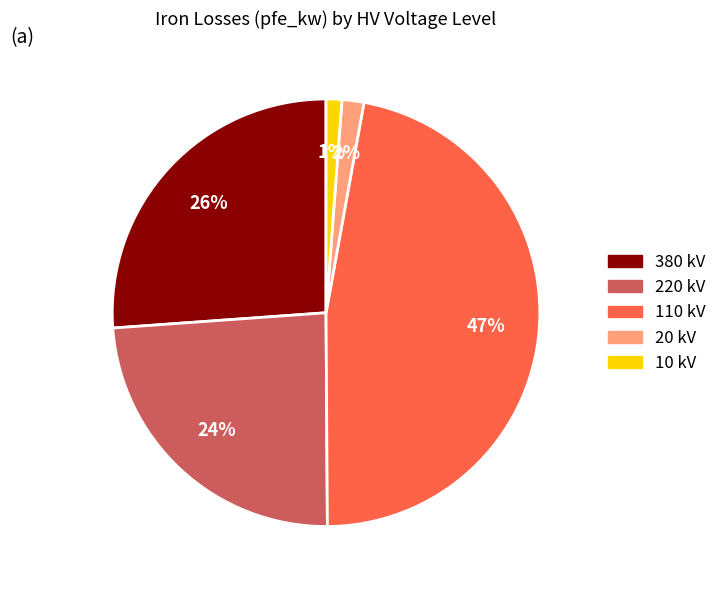

To the nearest percent, what is the average slice percentage?

20%